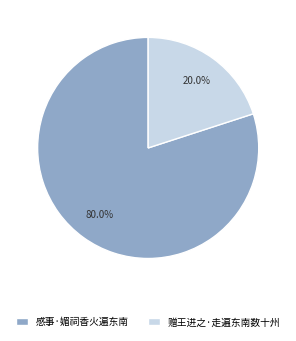

Rank the categories by value from highest to lowest.

感事·媚祠香火遍东南, 赠王进之·走遍东南数十州